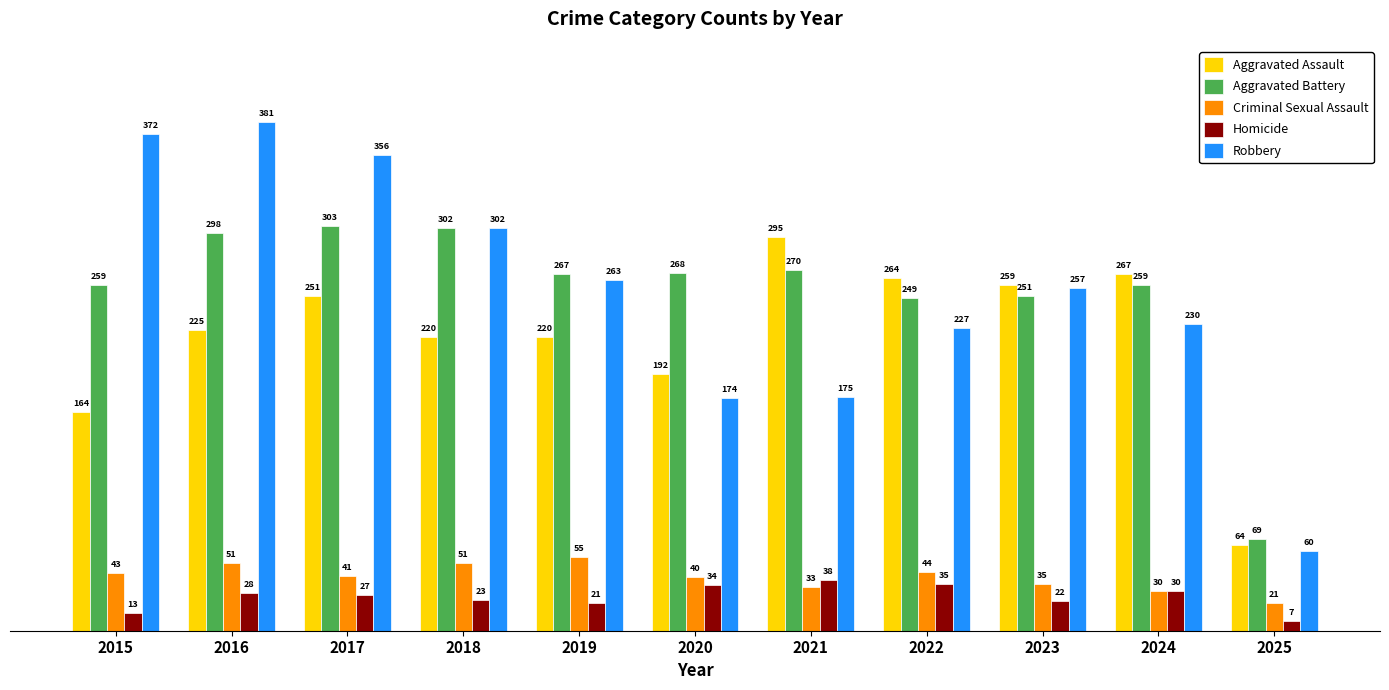

What is the spread (max minus min) of values at 2016?

353